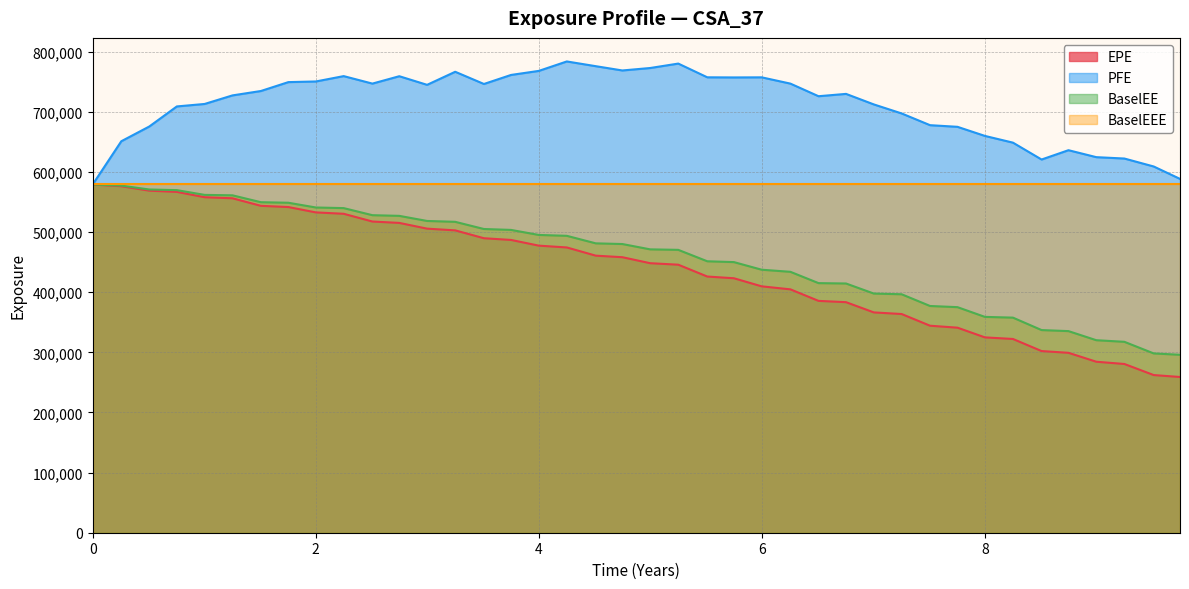

What is the smallest value displayed?

258979